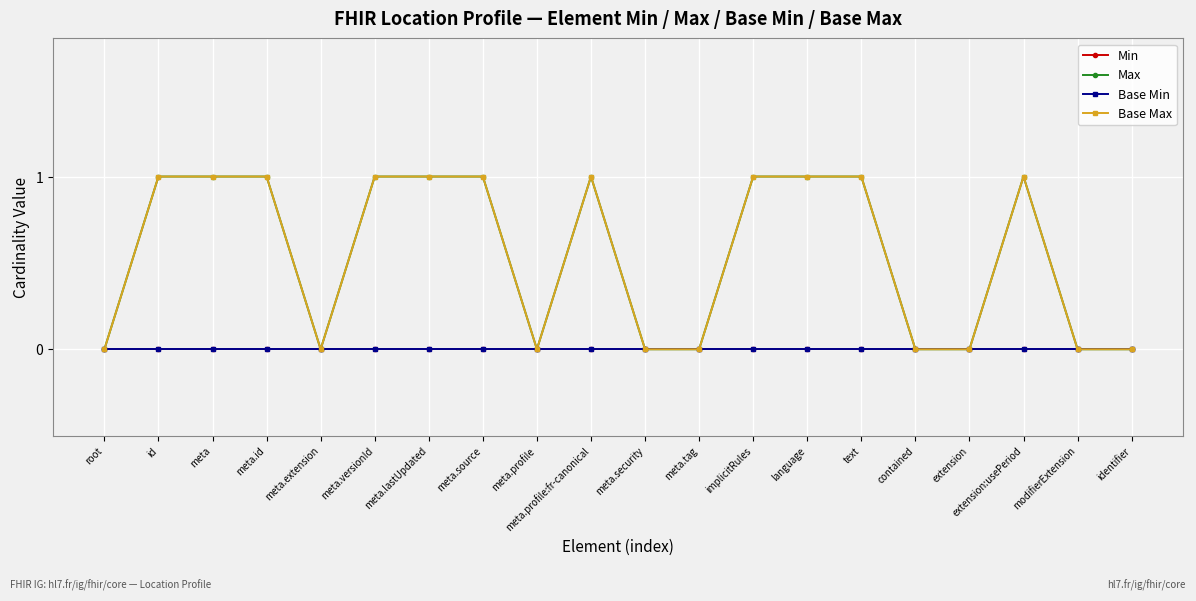

Is this an area chart (filled region under the line)?

No